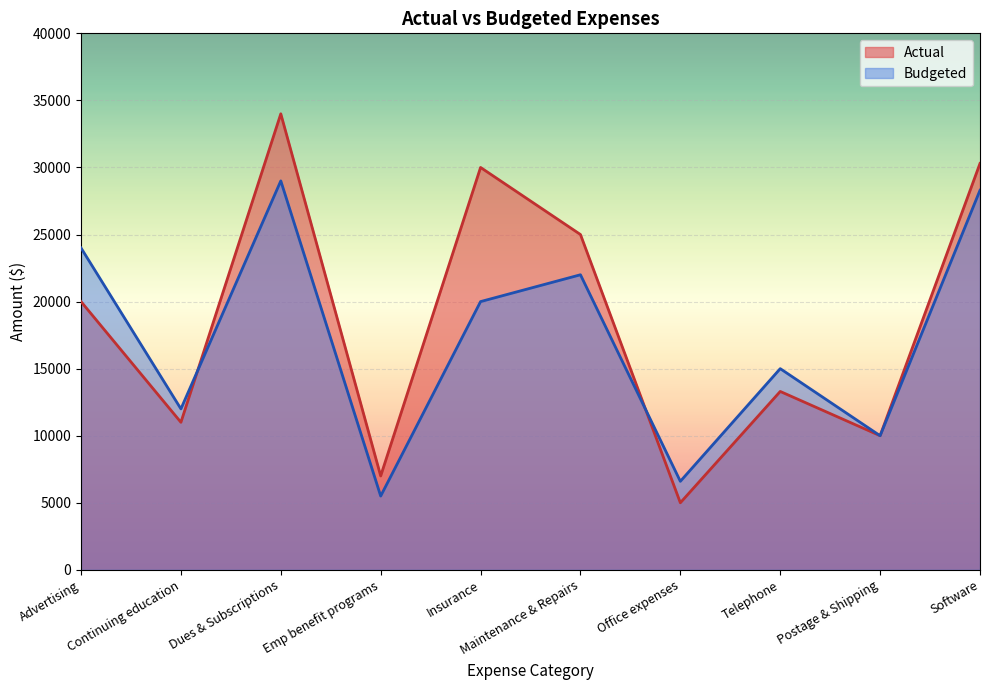

Which series has the largest total across all categories?

Actual